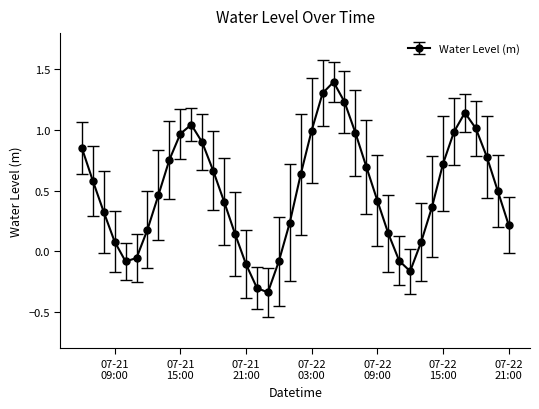

What is the sum of all values?

20.0